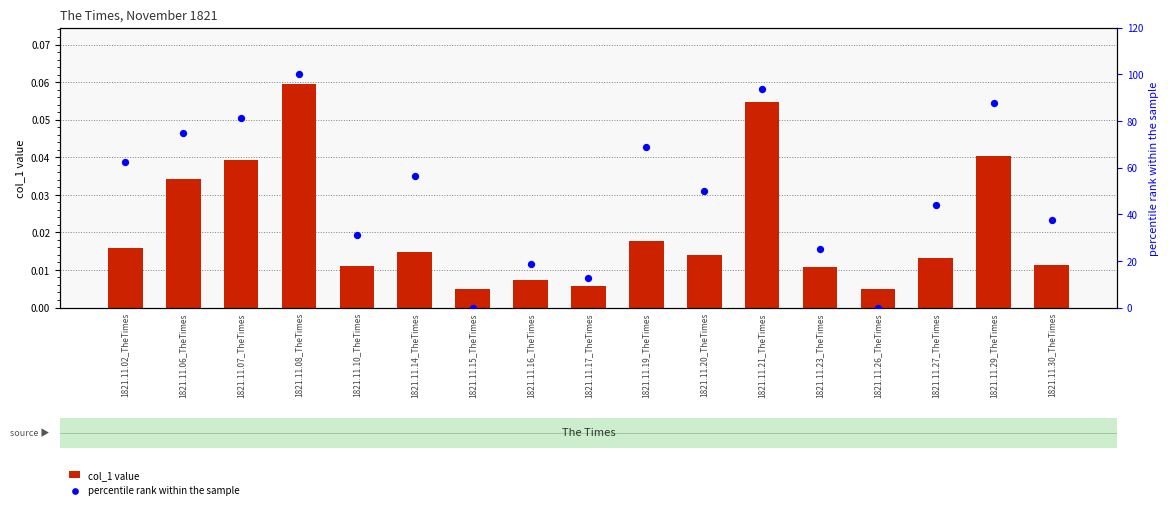

Is the value of col_1 value at 1821.11.21_TheTimes greater than the value of percentile rank within the sample at 1821.11.14_TheTimes?

No